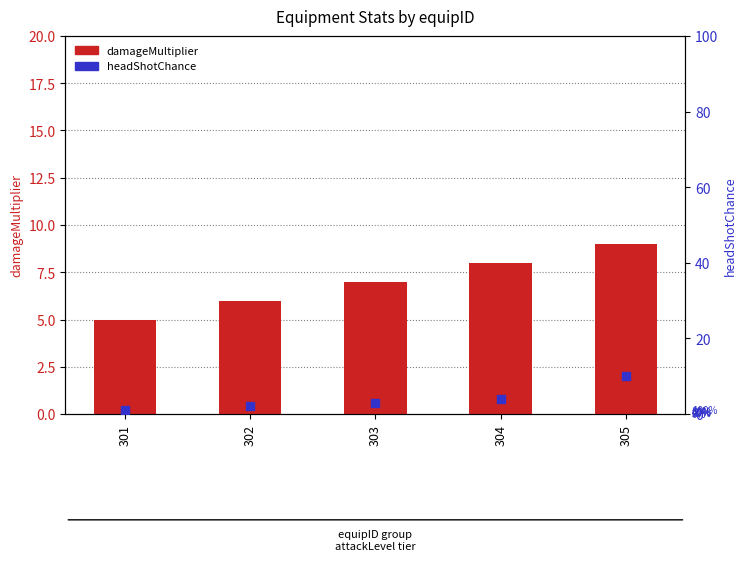

Is the value of headShotChance at 301 greater than the value of damageMultiplier at 302?

No